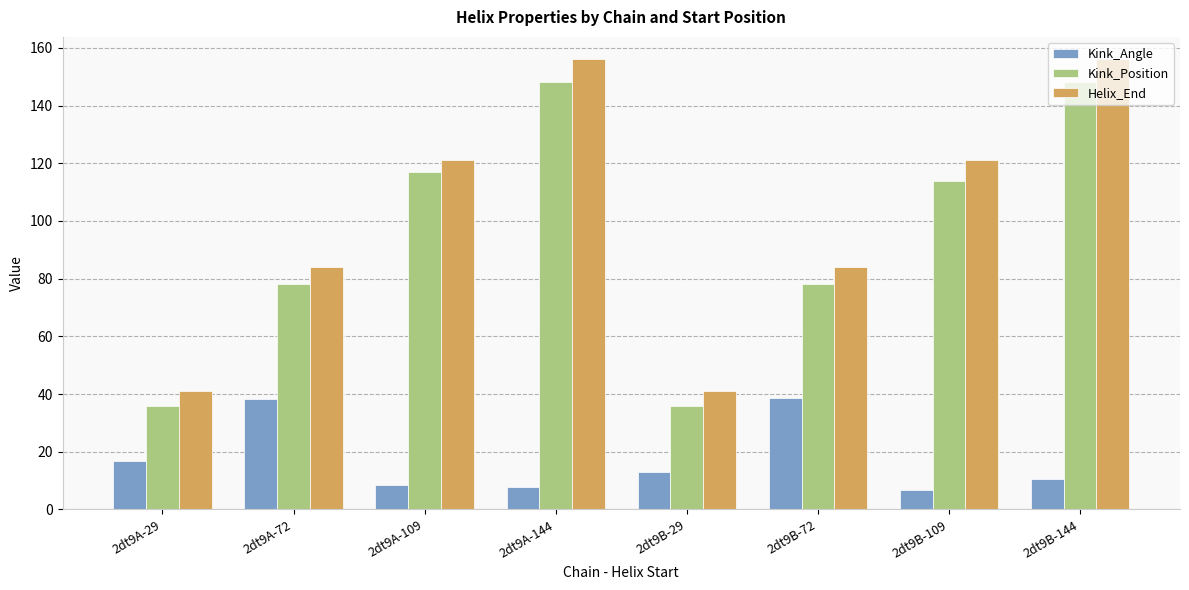

Which series has the widest spread of values?

Helix_End